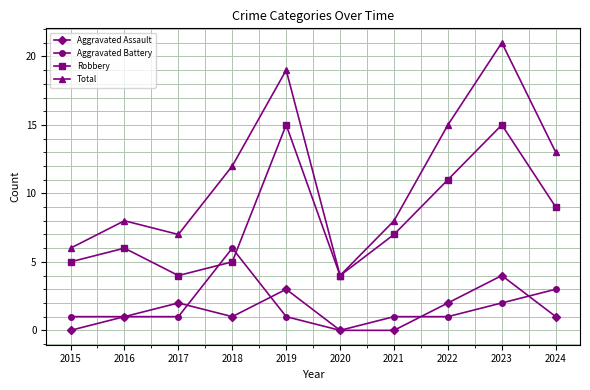

Which series has the largest total across all categories?

Total